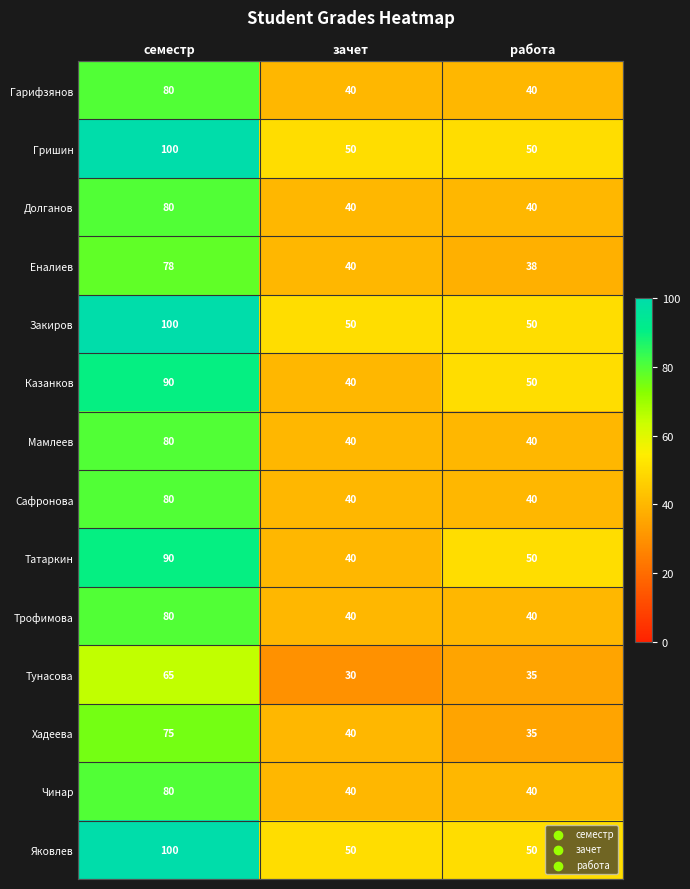

At which category is the sum across all series the highest?

семестр